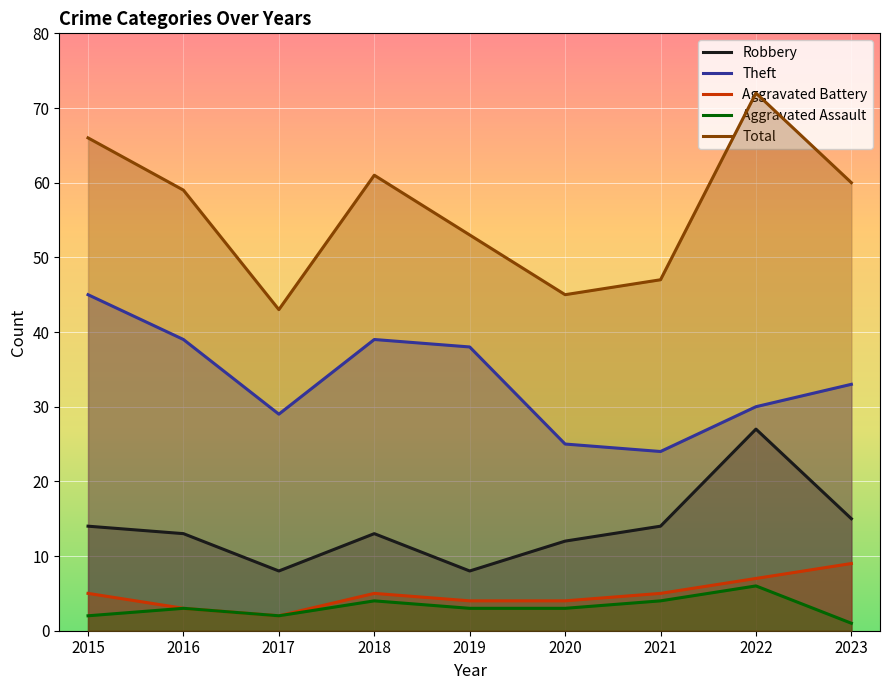

How many lines are shown in the chart?

5